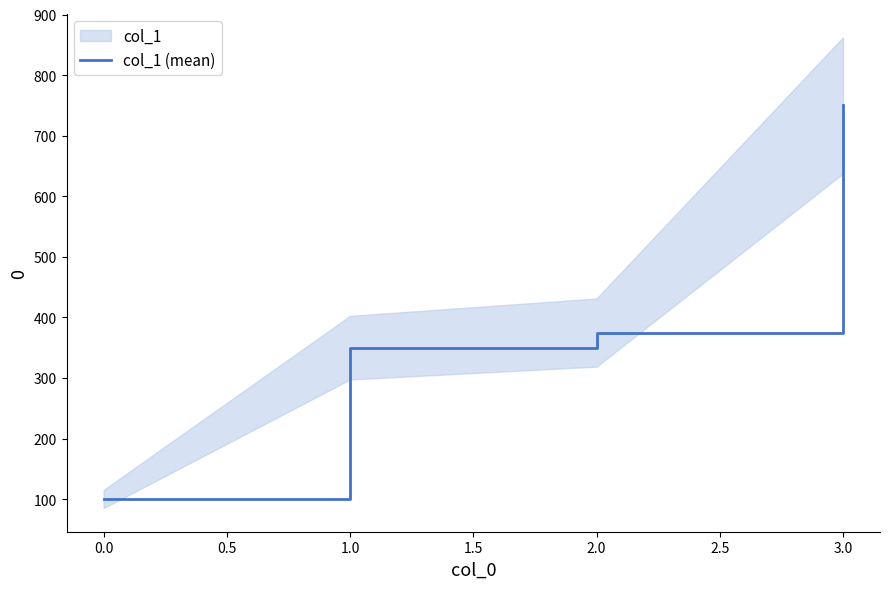

What is the maximum value shown in the chart?

750